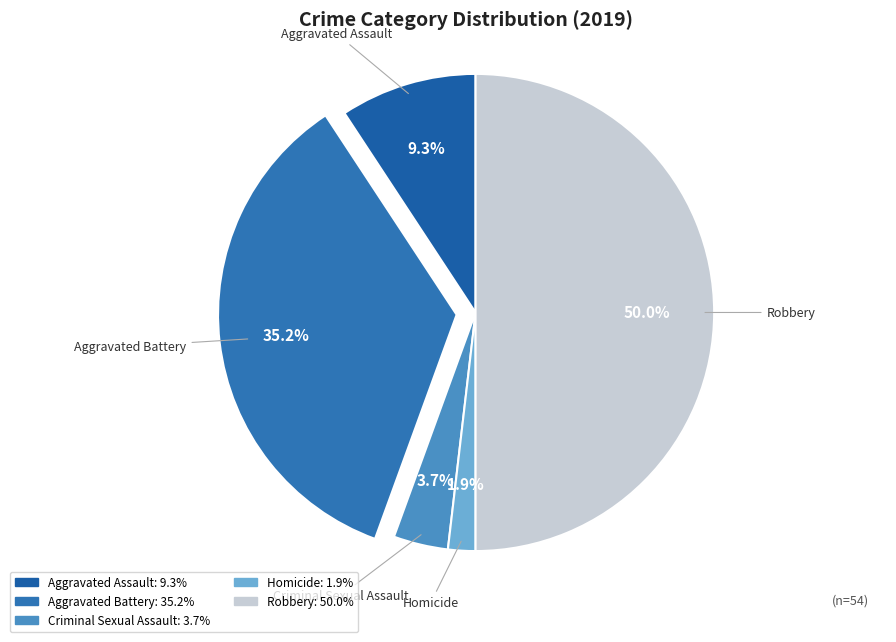

What portion of the pie excludes Criminal Sexual Assault?

96.3%